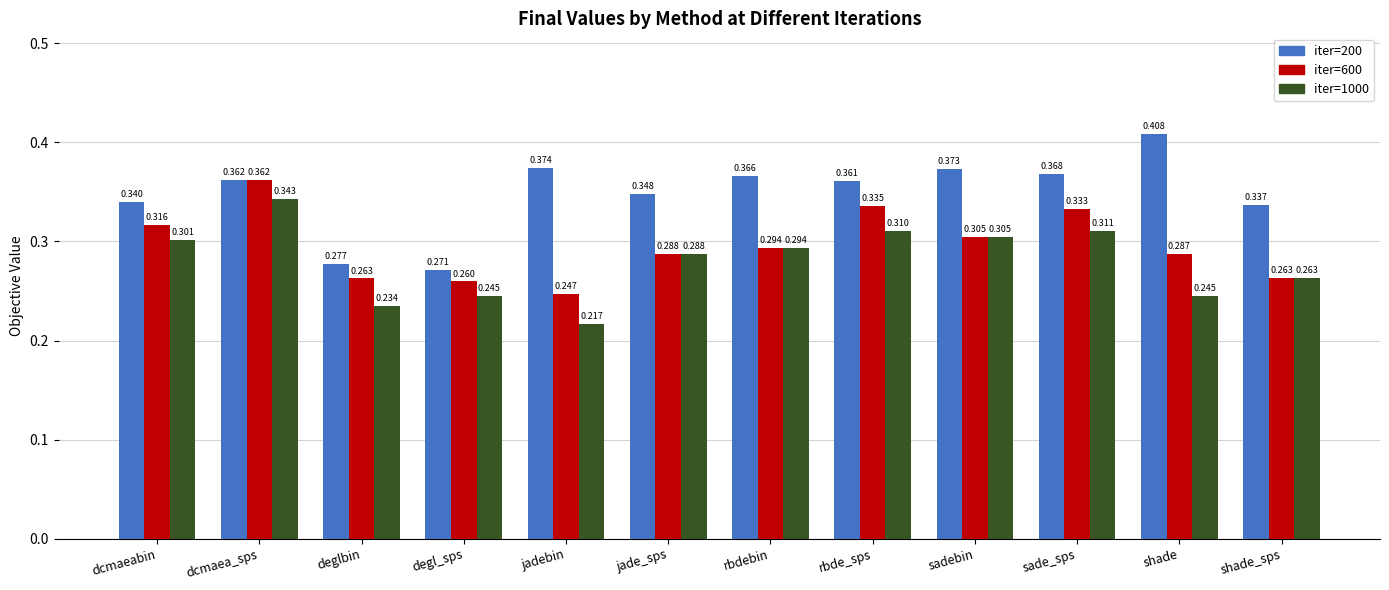

At which category is the sum across all series the highest?

dcmaea_sps